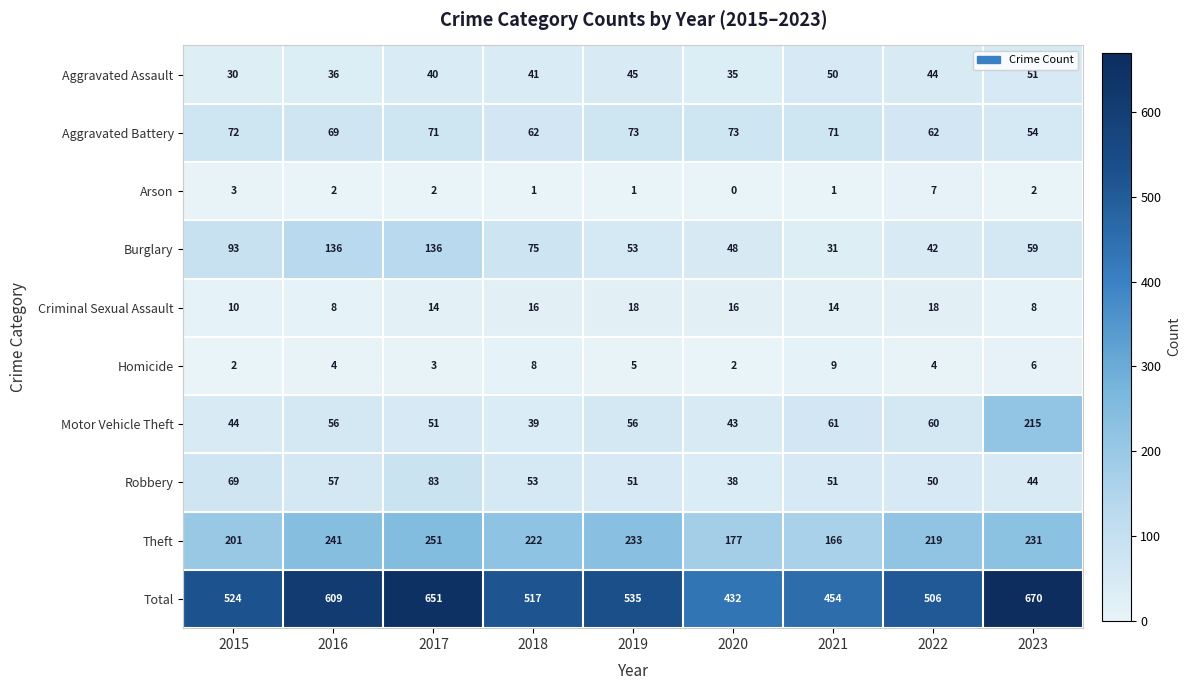

Where does the Theft series first go above 222?

2016